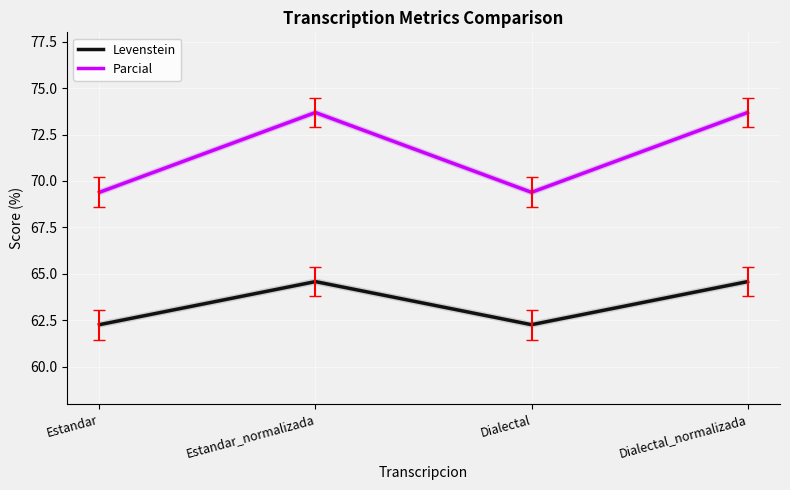

True or false: Parcial has more than 0 points higher than both neighbors.

True